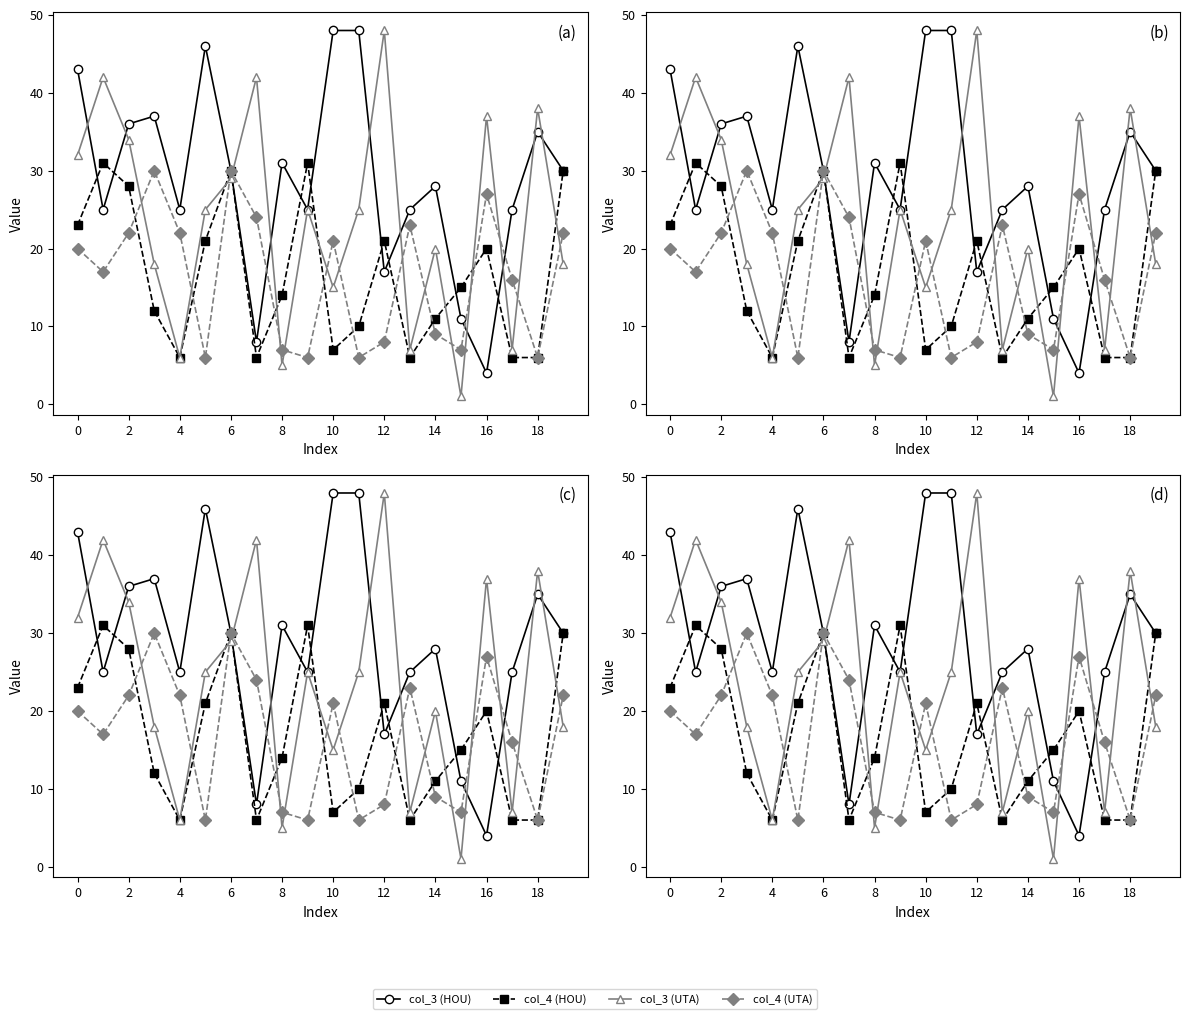

Rank the series at 15 from lowest to highest value.

col_3 (UTA), col_4 (UTA), col_3 (HOU), col_4 (HOU)